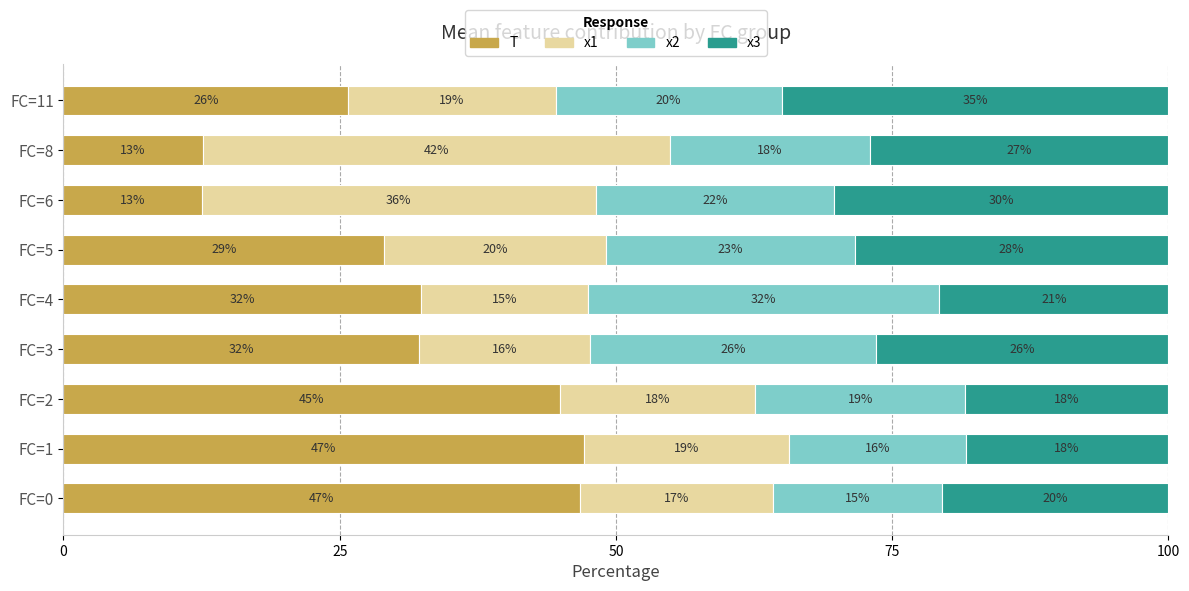

What are all the series names shown in the legend?

T, x1, x2, x3